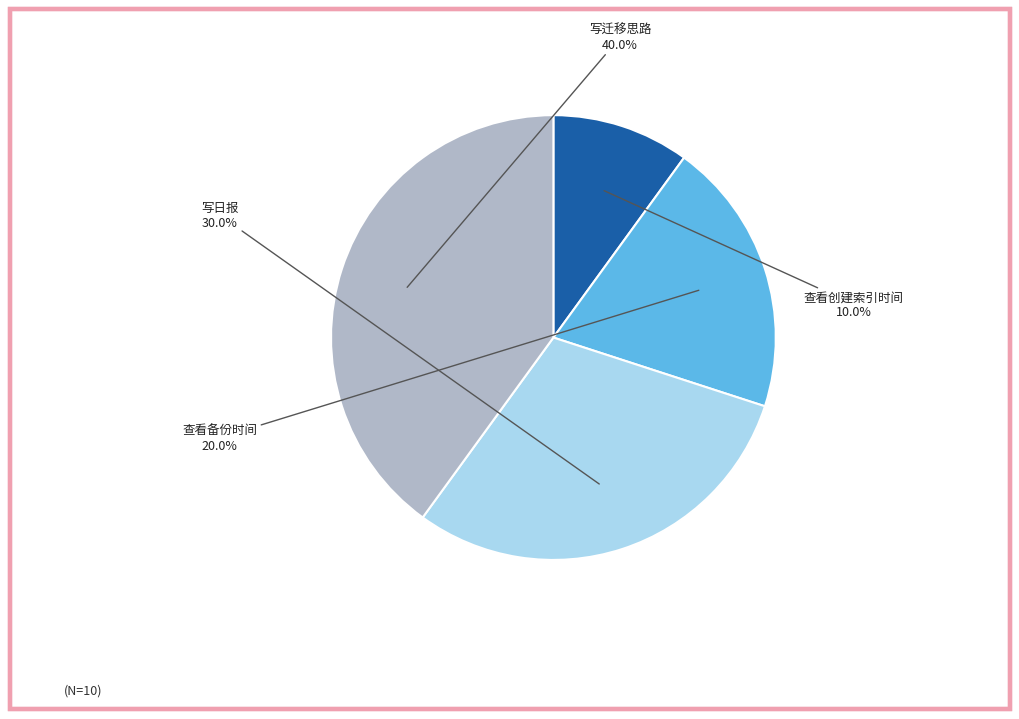

True or false: 查看创建索引时间 accounts for 1% of the total.

False